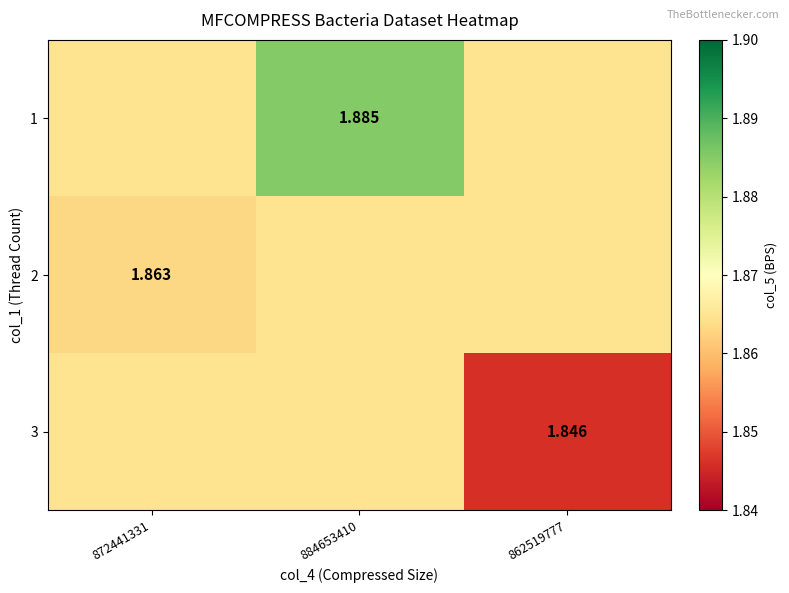

Is the value of 3 at 862519777 greater than the value of 2 at 872441331?

No